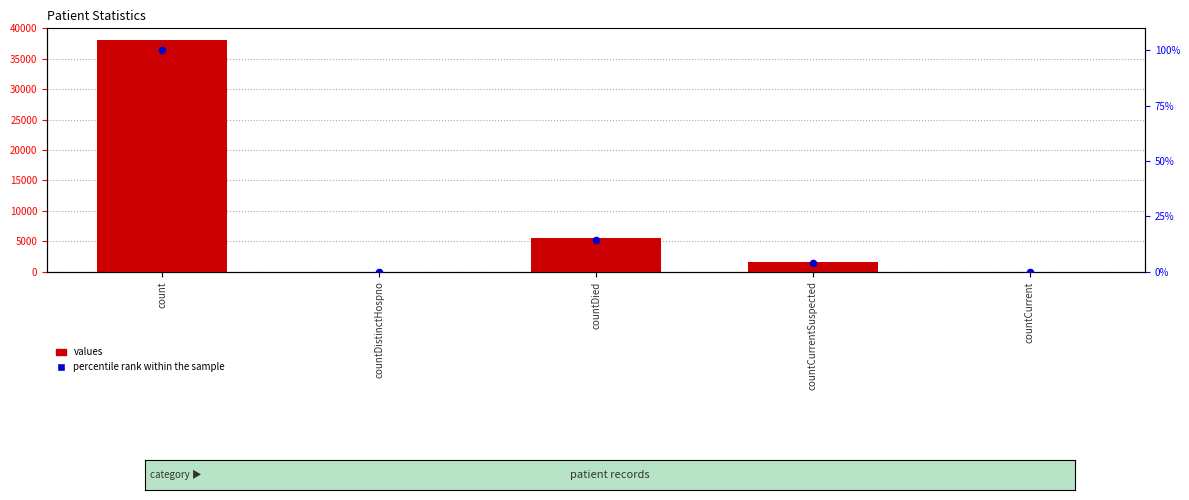

Which series has the largest Y range (max minus min)?

values